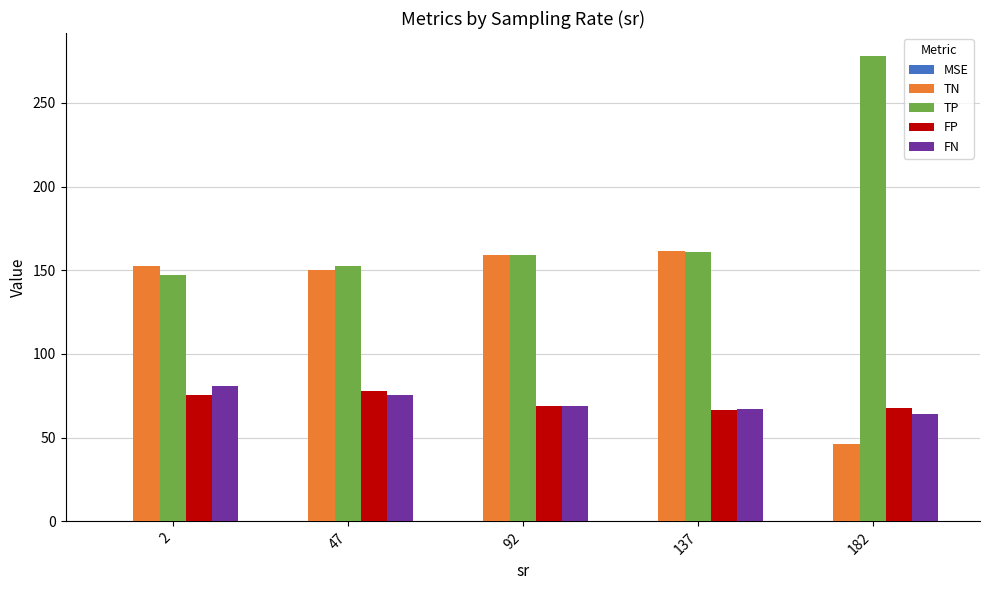

The value of FP at 2 is 99.3. True or false?

False